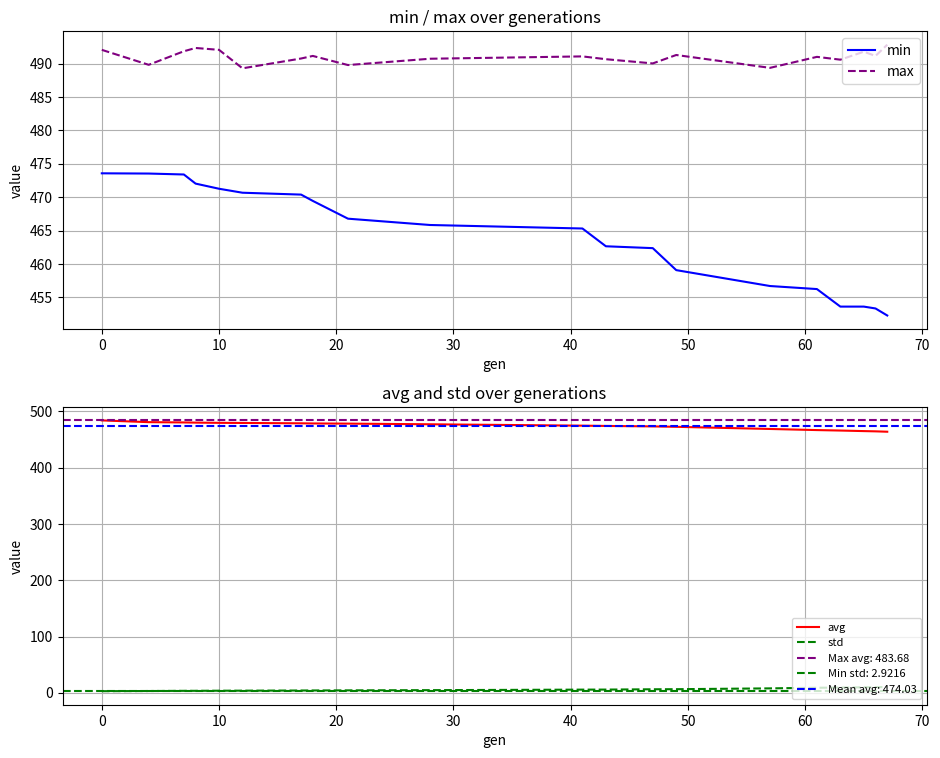

Is this an area chart (filled region under the line)?

No